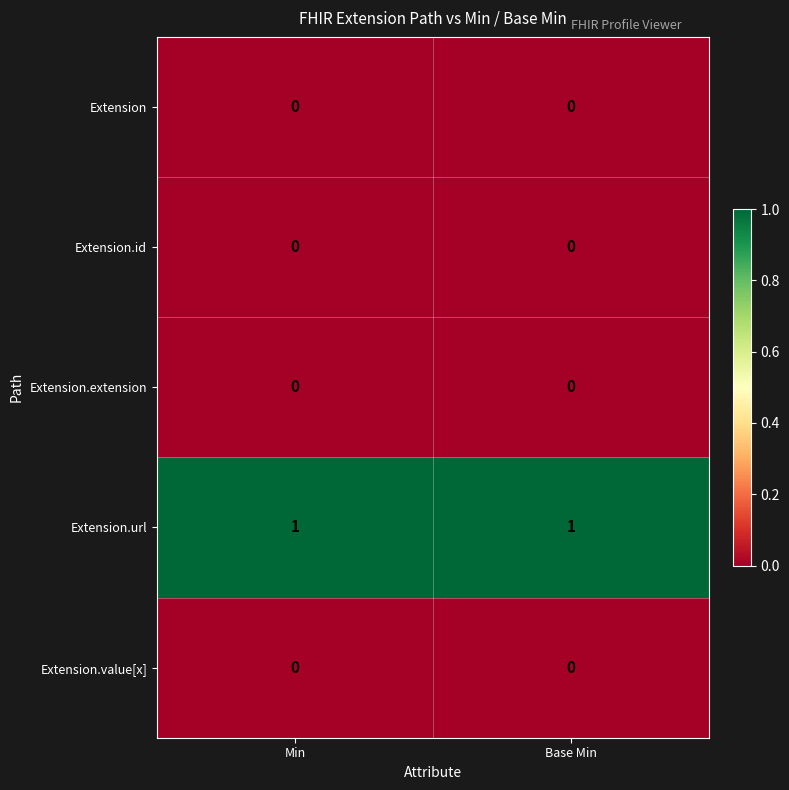

Reading right to left, what are all the values shown in this chart?

Extension: Base Min=0	Min=0
Extension.id: Base Min=0	Min=0
Extension.extension: Base Min=0	Min=0
Extension.url: Base Min=1	Min=1
Extension.value[x]: Base Min=0	Min=0